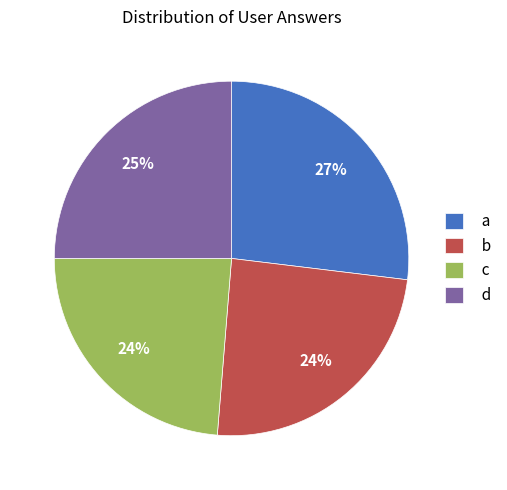

Does b represent more than half of the total?

No